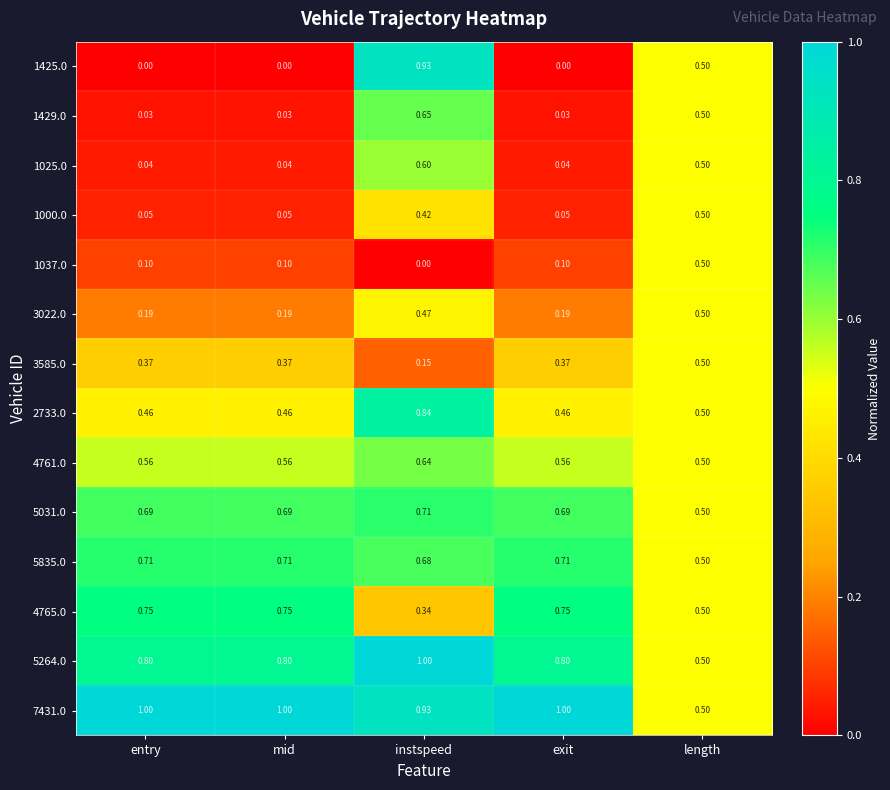

At which category is the sum across all series the highest?

instspeed